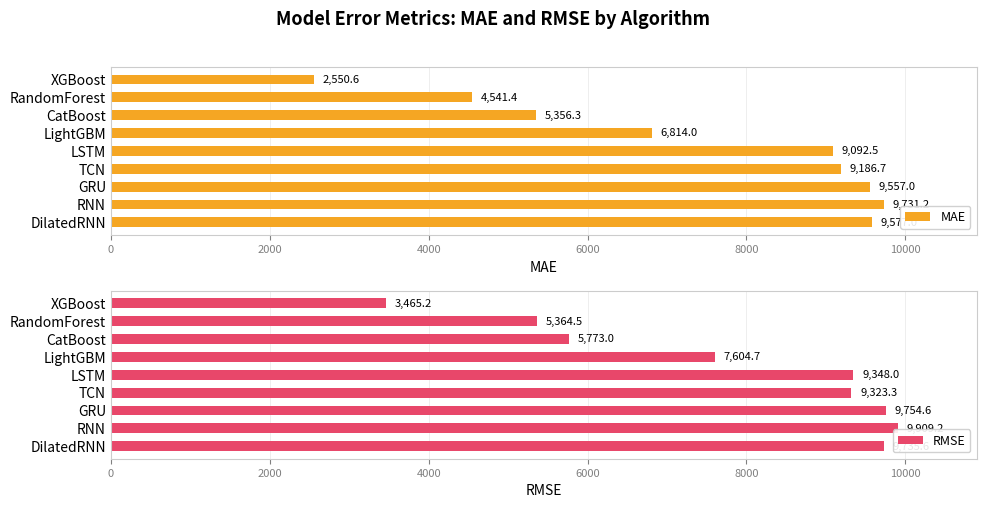

How many values in the RMSE series exceed 9323?

5